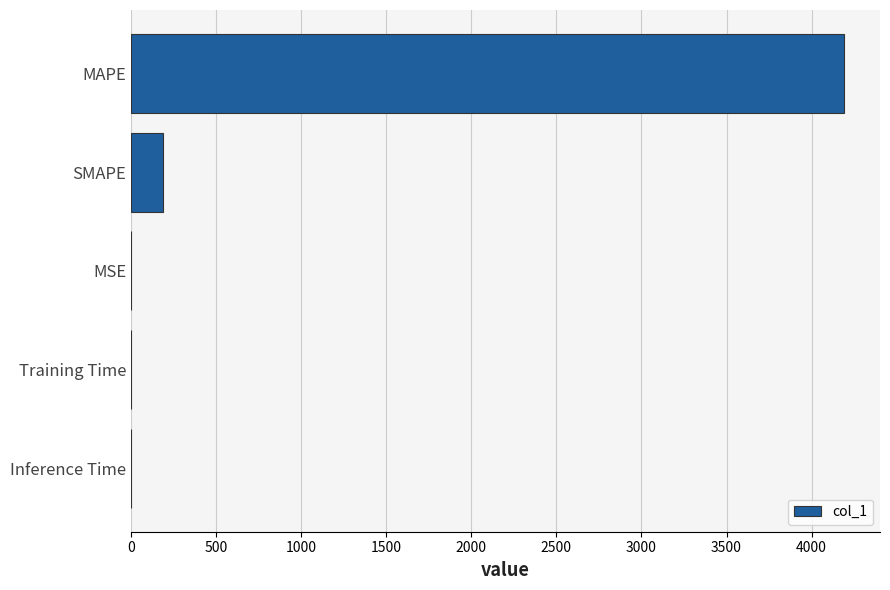

The value at SMAPE is 190.9. True or false?

True